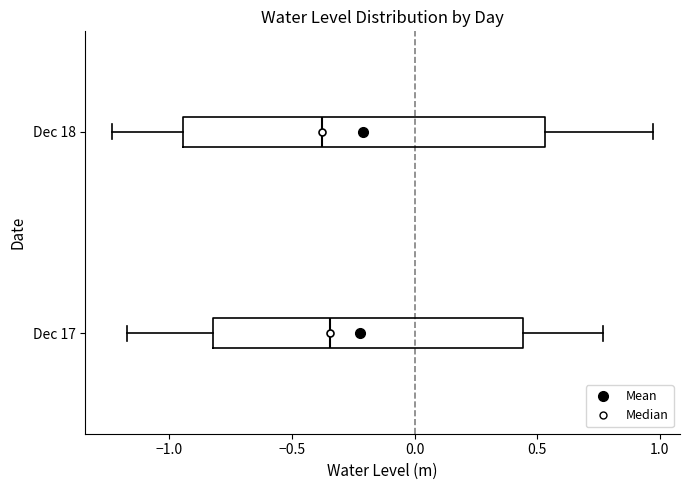

Reading bottom to top, read every box against the x-axis: the position of its median line, the range the box covers, and the ends of its whiskers. The values are not printed on the chart, so give them approximately, as read against the axis.

Dec 17: median -0.35, box -0.80 to 0.45, whiskers -1.15 to 0.75
Dec 18: median -0.40, box -0.95 to 0.55, whiskers -1.25 to 0.95